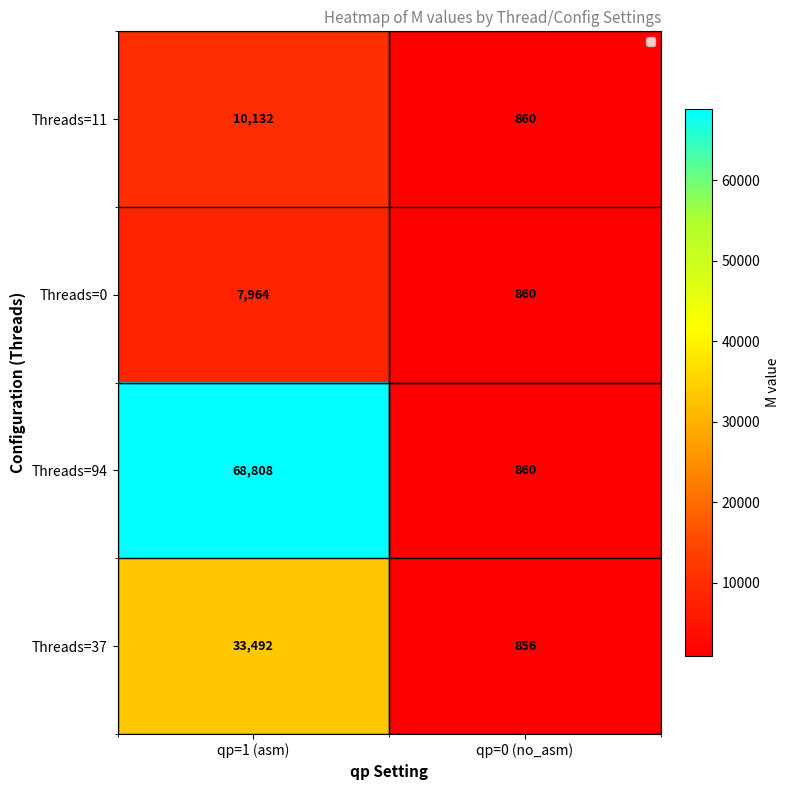

The value of Threads=11 at qp=1 (asm) is 10132. True or false?

True